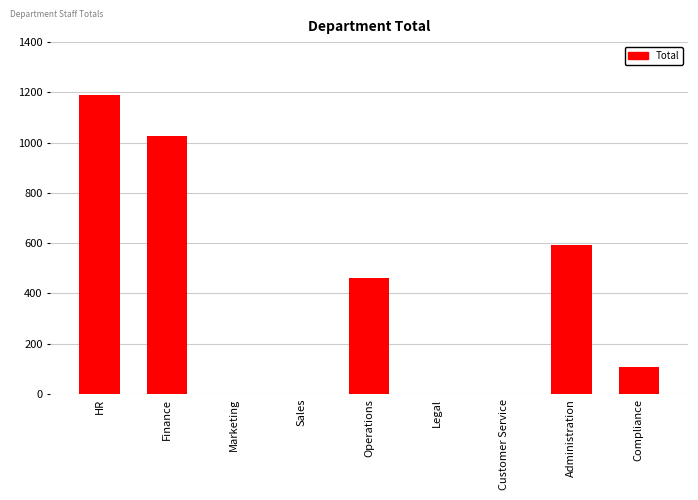

What value does the data have at Operations, to the nearest 10?

460